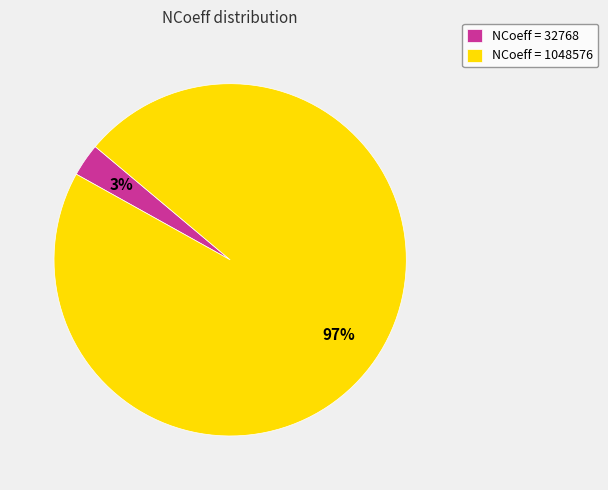

The NCoeff = 1048576 slice represents 86% of the pie. True or false?

False